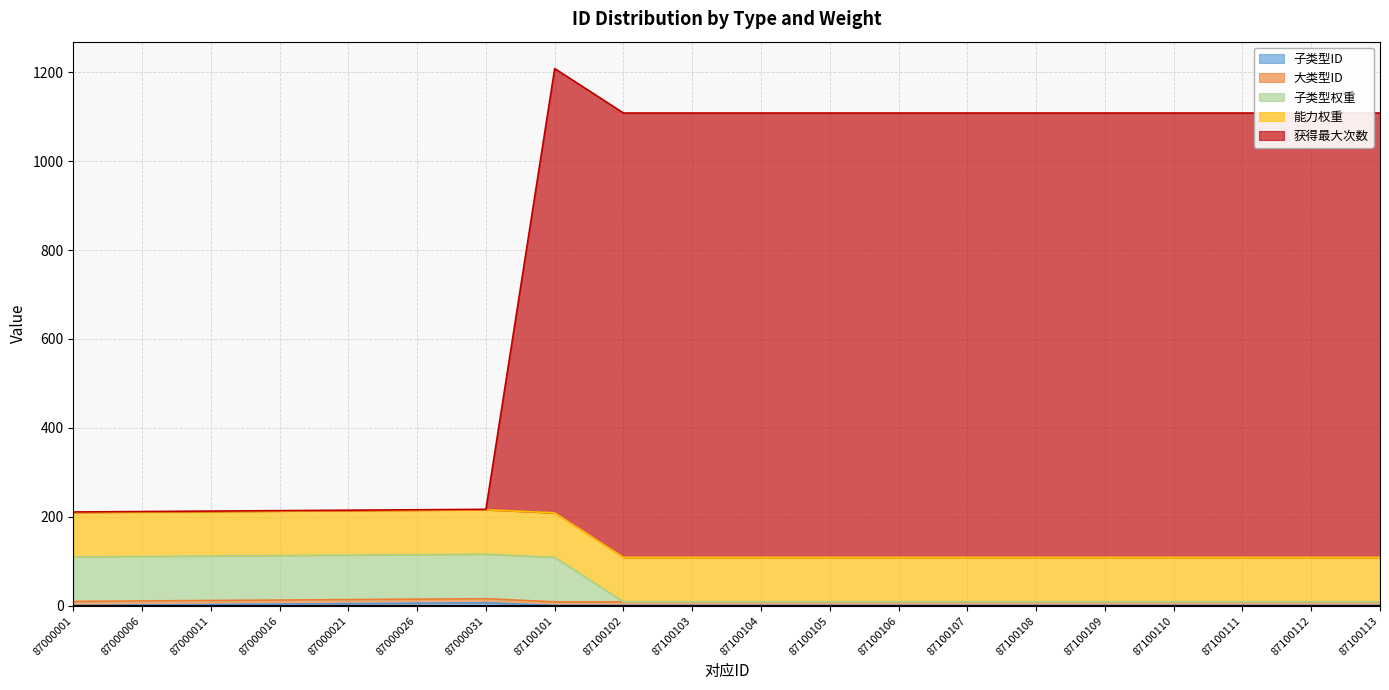

The 子类型权重 series shows 9 at 87100109. True or false?

True